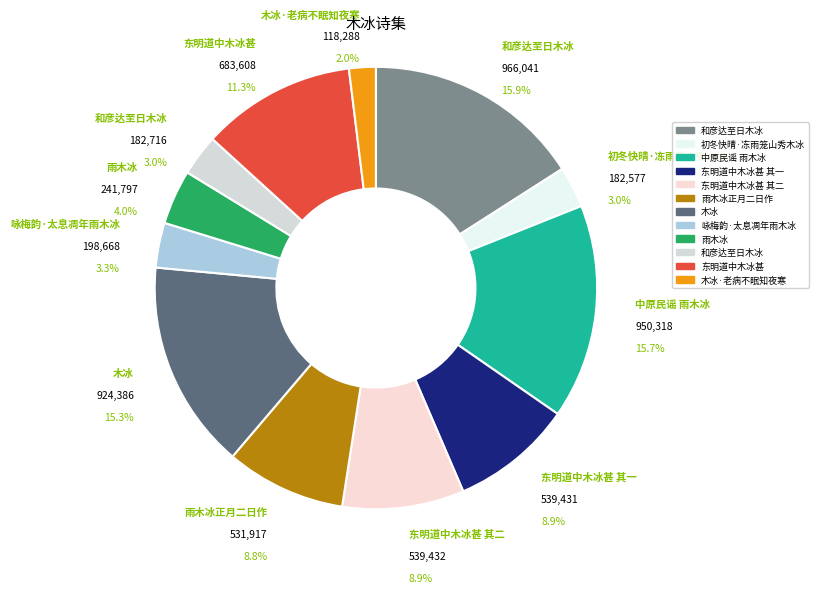

Does any single category account for the majority?

No